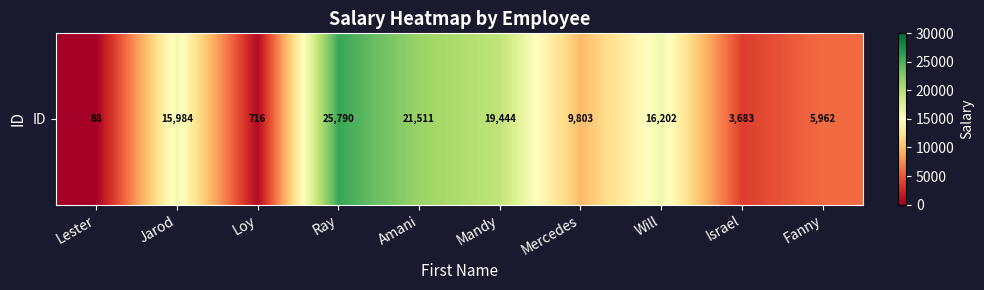

What is the average value?

11918